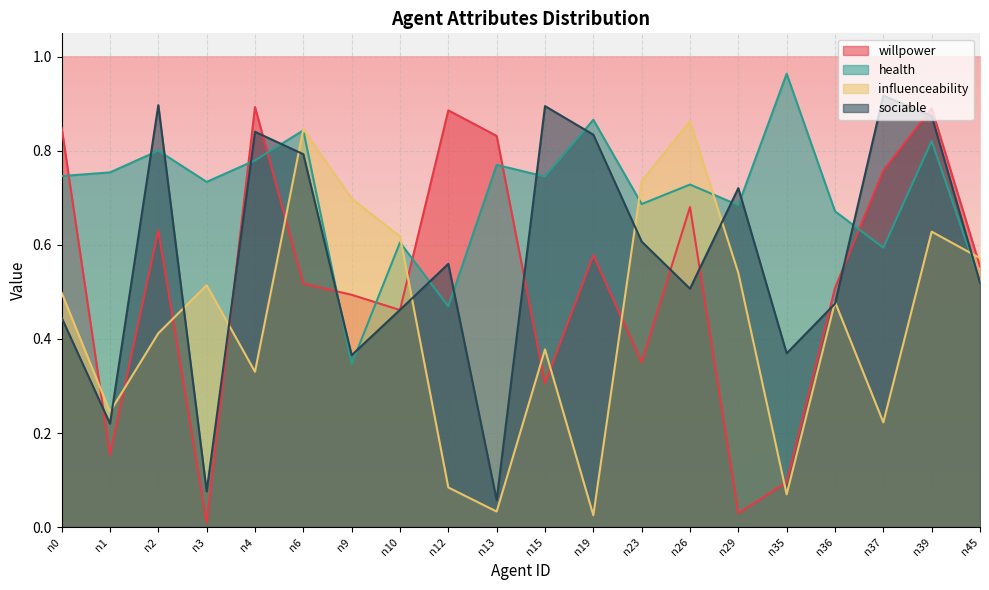

Which has a higher value, n29 or n4?

n4